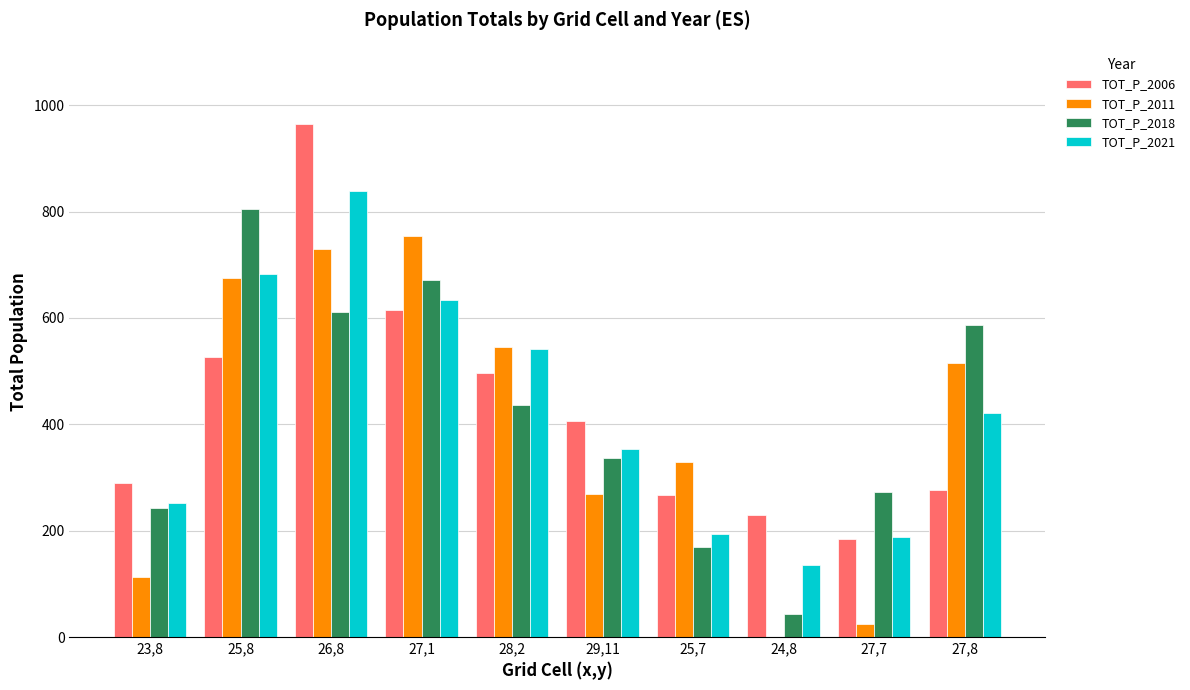

What is the sum of all TOT_P_2006 values?

4258